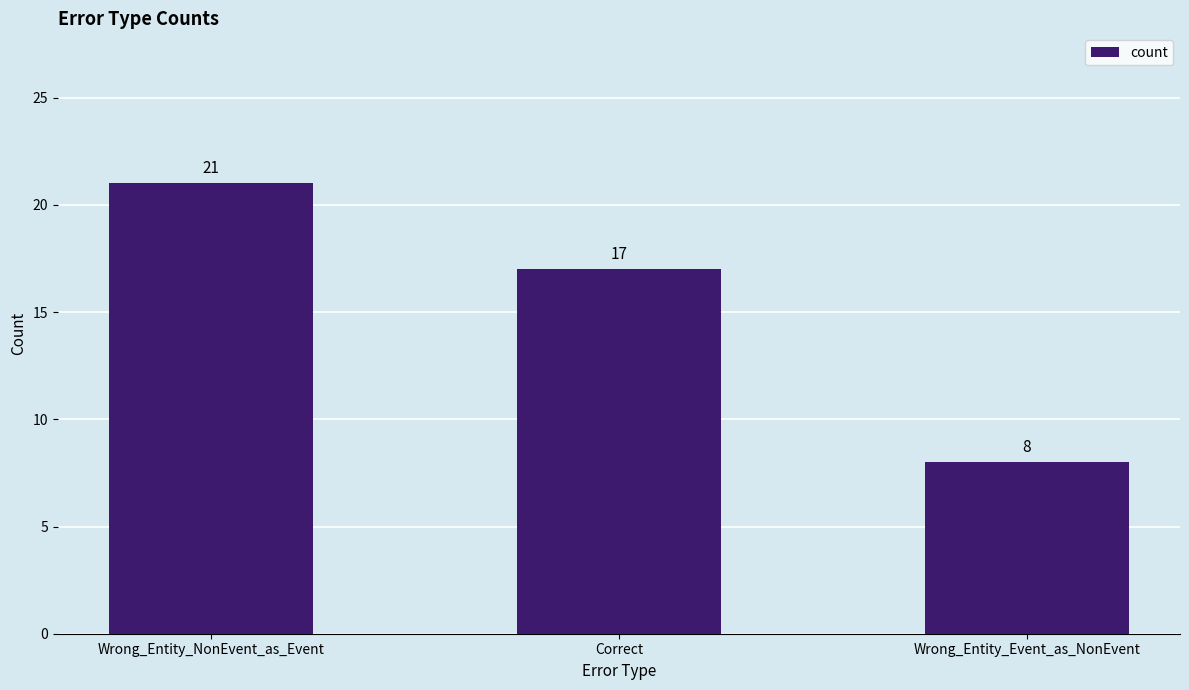

What is the change in value from Wrong_Entity_NonEvent_as_Event to Wrong_Entity_Event_as_NonEvent?

-13